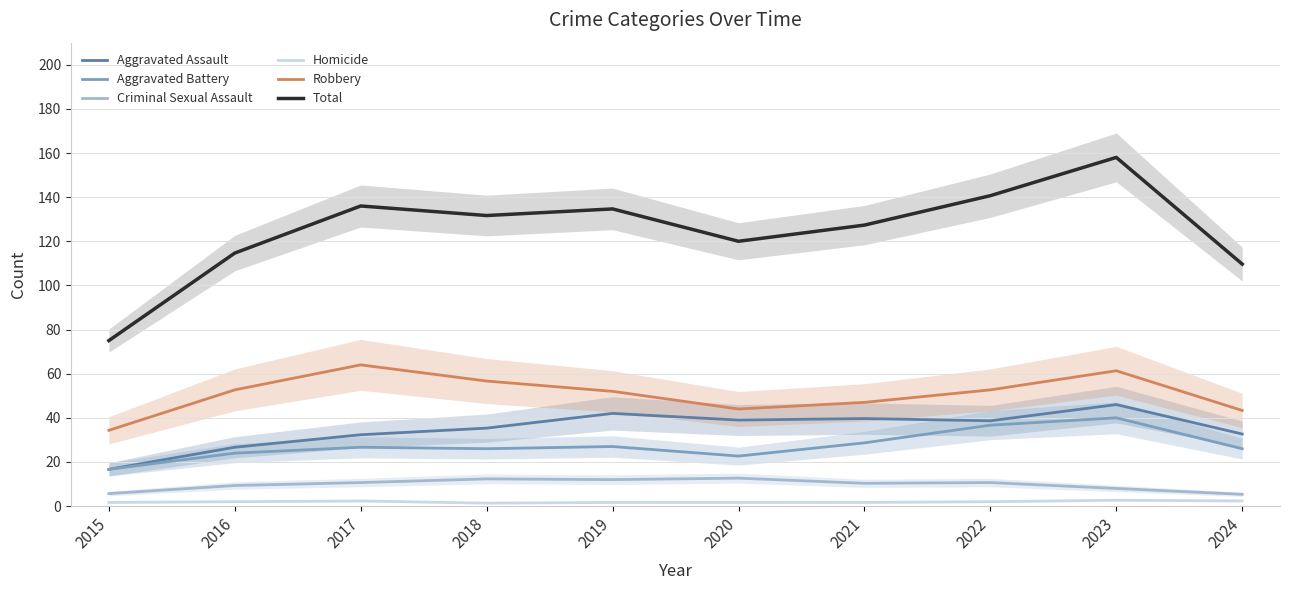

What are all the series names shown in the legend?

Aggravated Assault, Aggravated Battery, Criminal Sexual Assault, Homicide, Robbery, Total